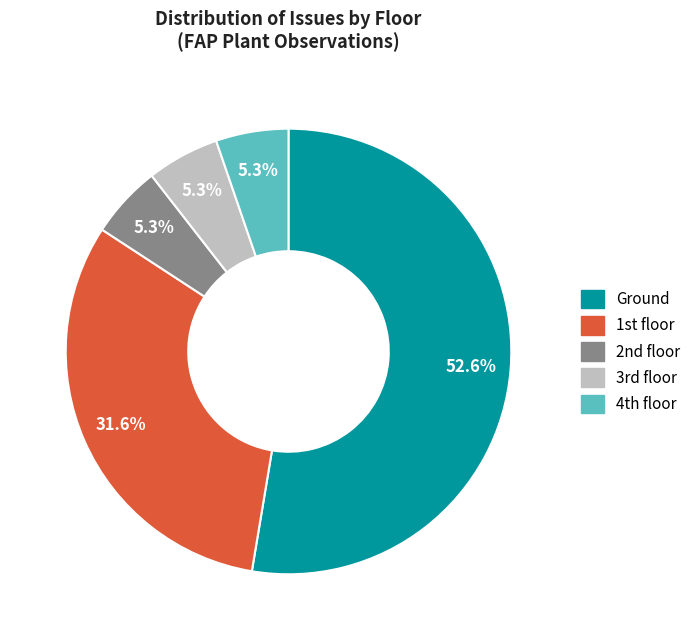

How many segments does this pie chart have?

5